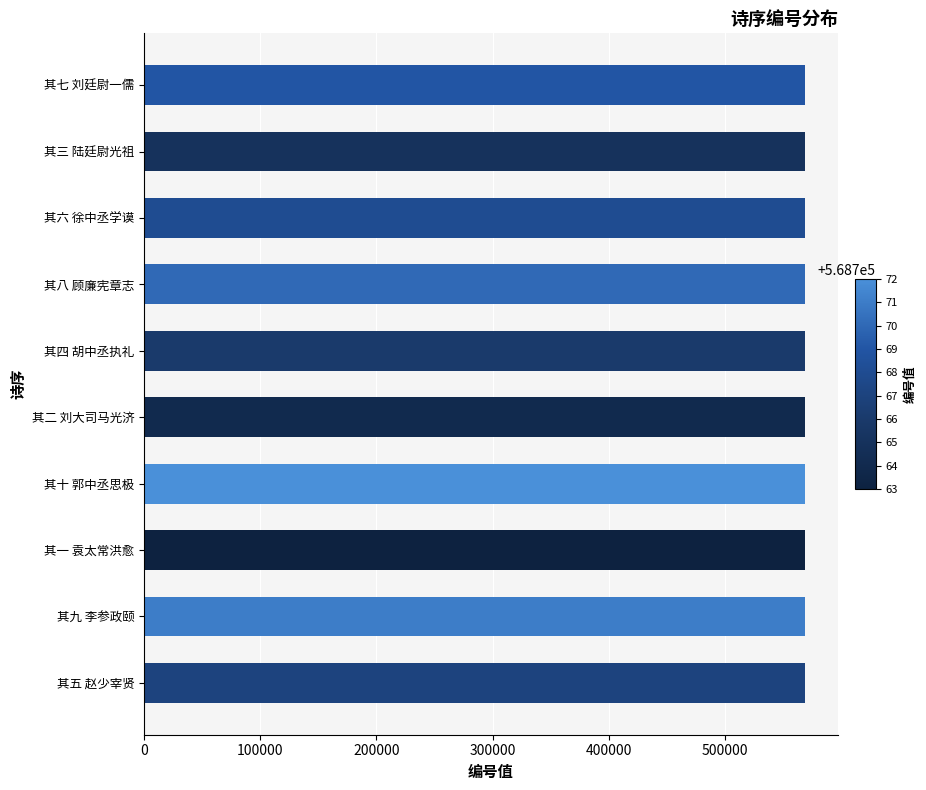

Approximately how many times larger is the value at 其三 陆廷尉光祖 compared to 其四 胡中丞执礼?

1.0